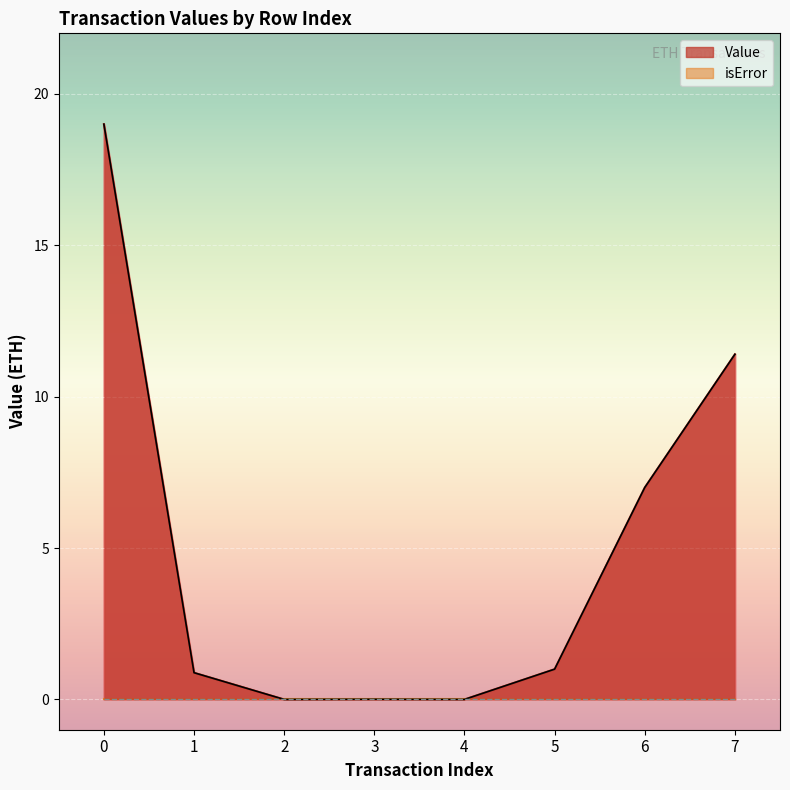

Where is the data nearest to the value 9?

6